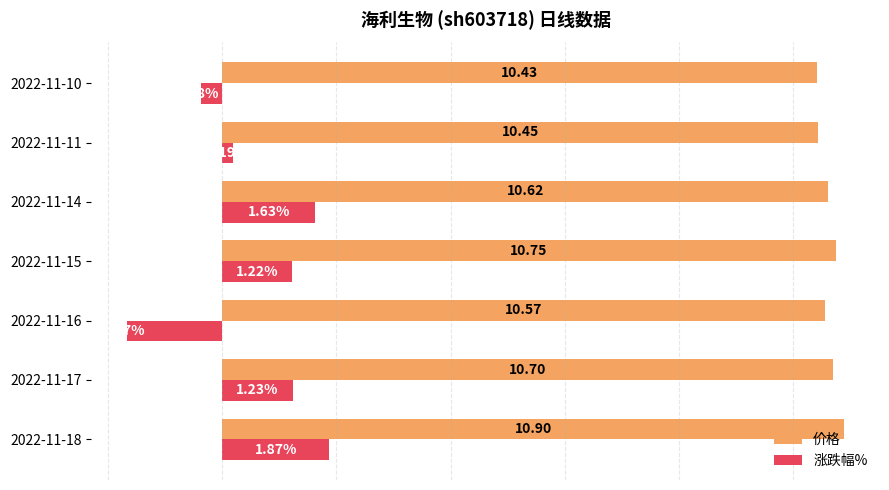

Is the value of 涨跌幅% at 2022-11-16 greater than the value of 价格 at 2022-11-15?

No